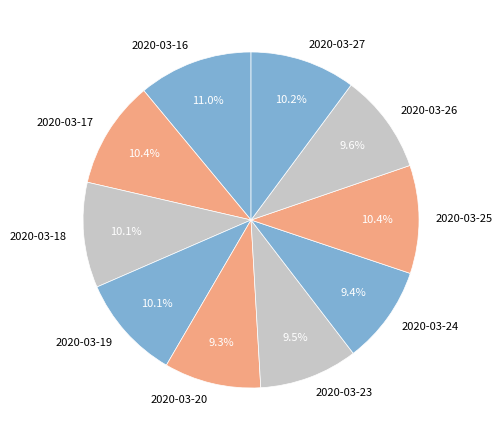

What percentage is the 2020-03-26 slice, to the nearest percent?

10%